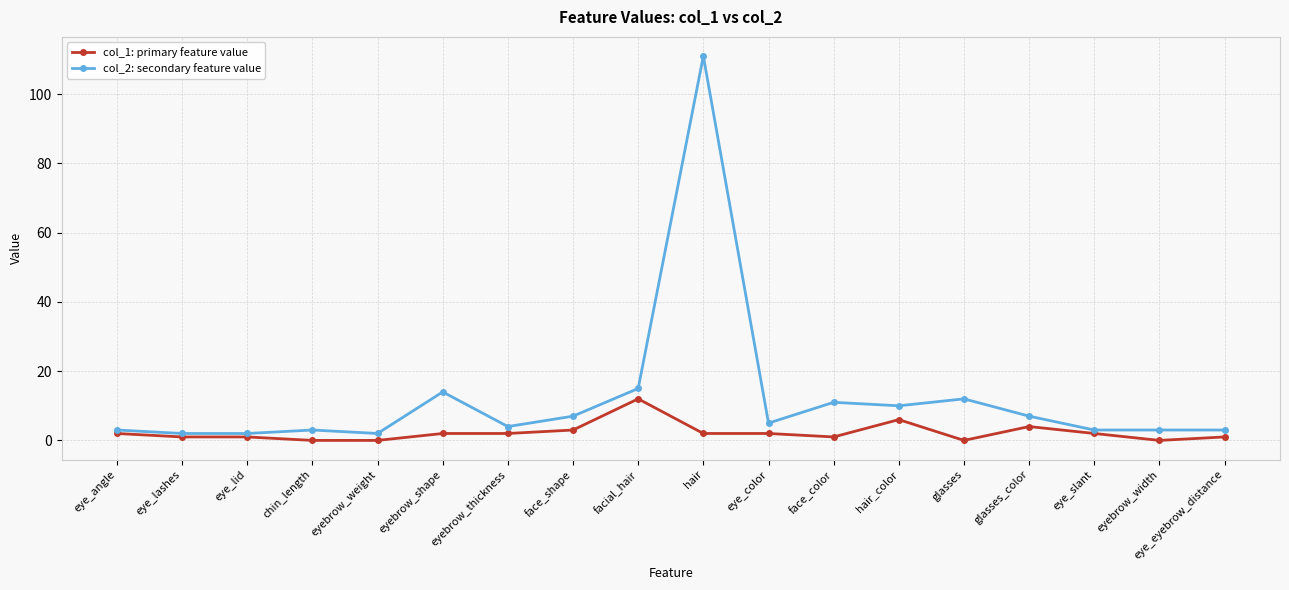

Read the col_2: secondary feature value value at eyebrow_thickness.

4